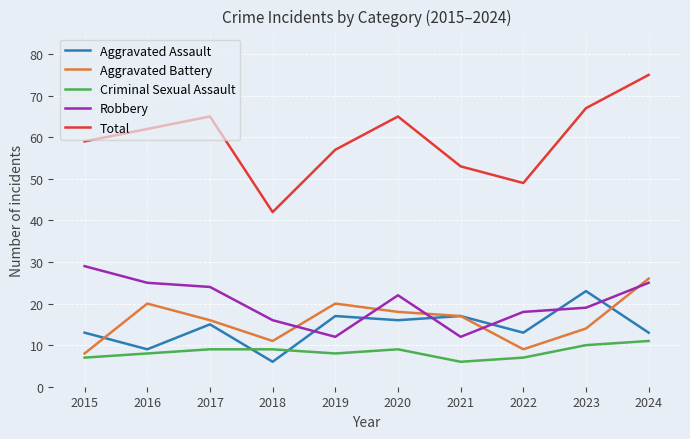

At which label does Robbery first exceed 22?

2015